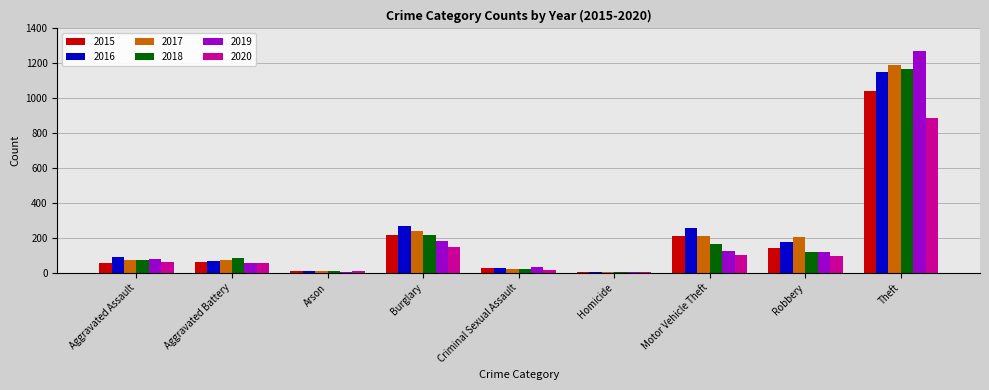

Which series changed the most between Aggravated Battery and Burglary?

2016